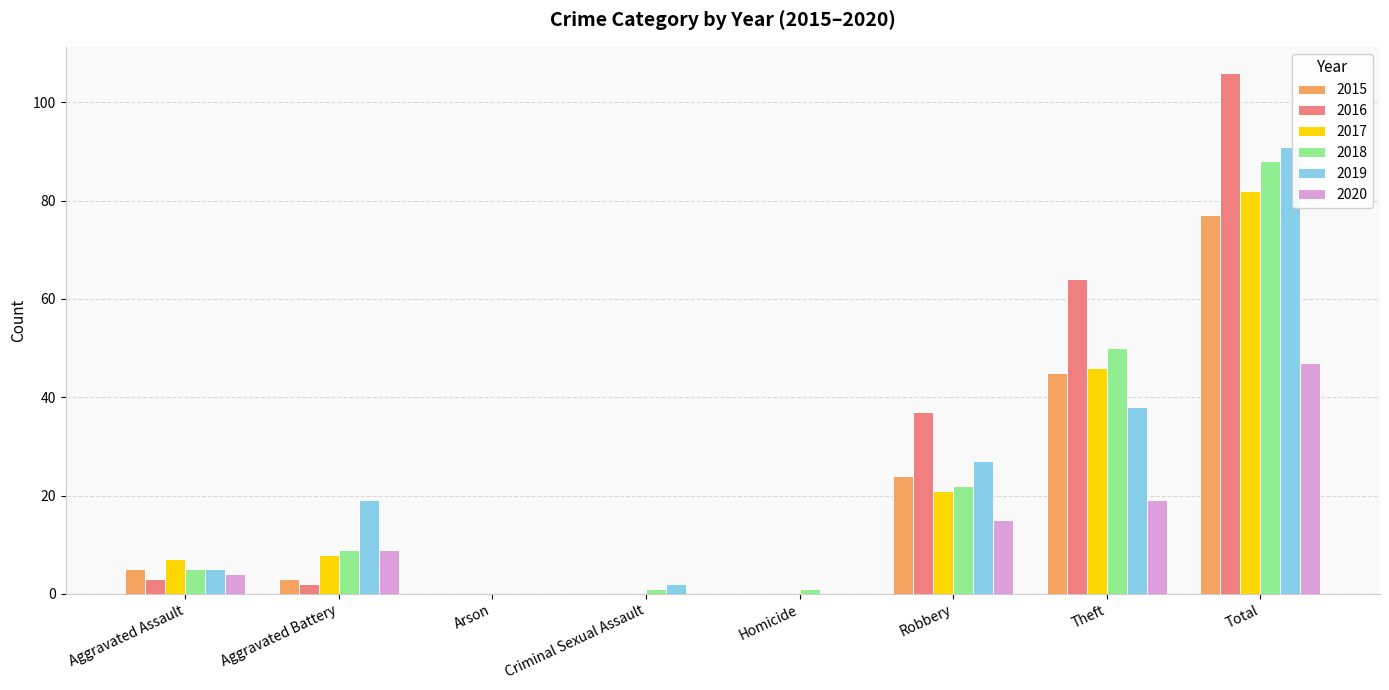

The value of 2016 at Arson is -59. True or false?

False